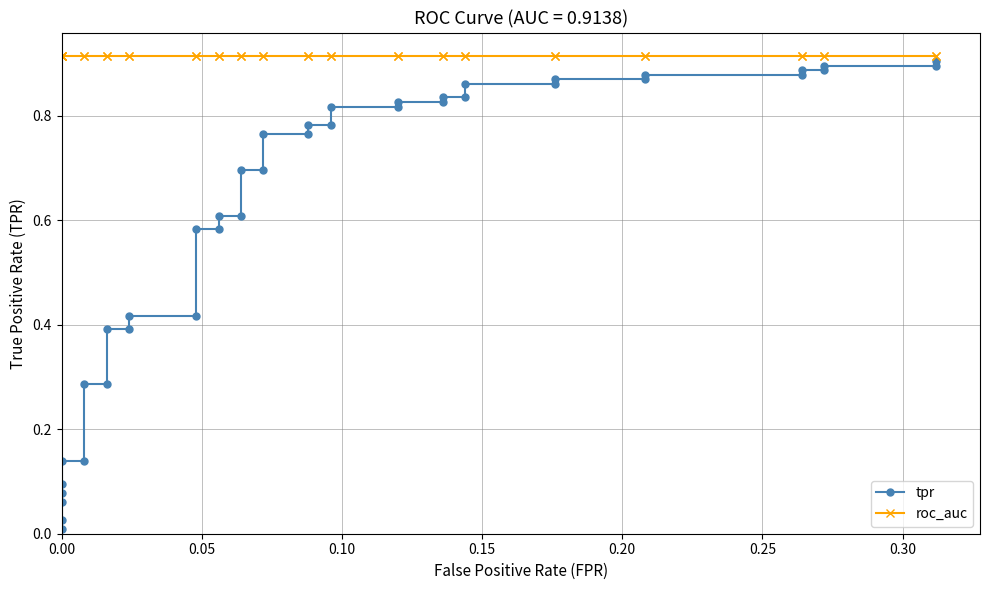

True or false: tpr and roc_auc intersect in this chart.

False